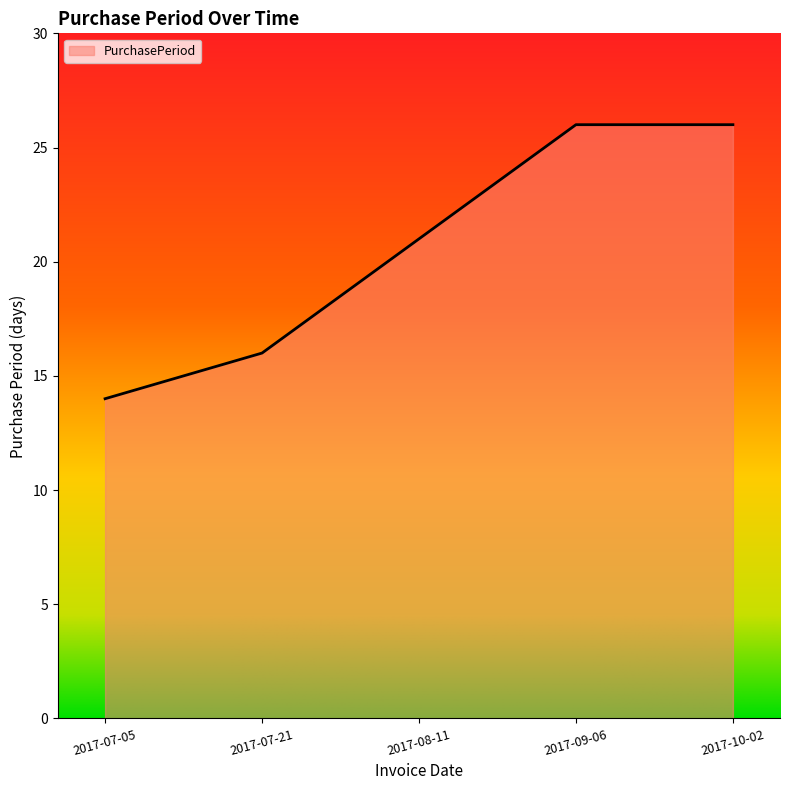

Which category has the lowest value across all series?

2017-07-05